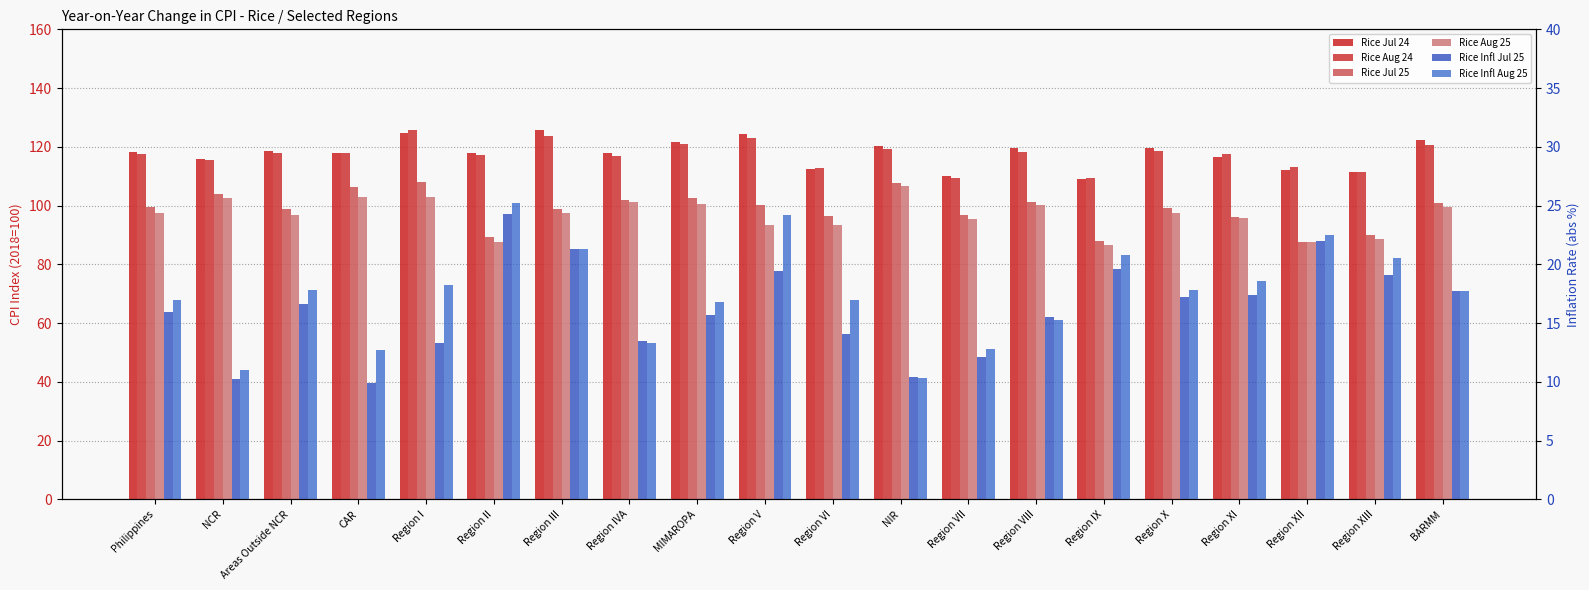

Which has a higher value, Region III or NCR?

Region III